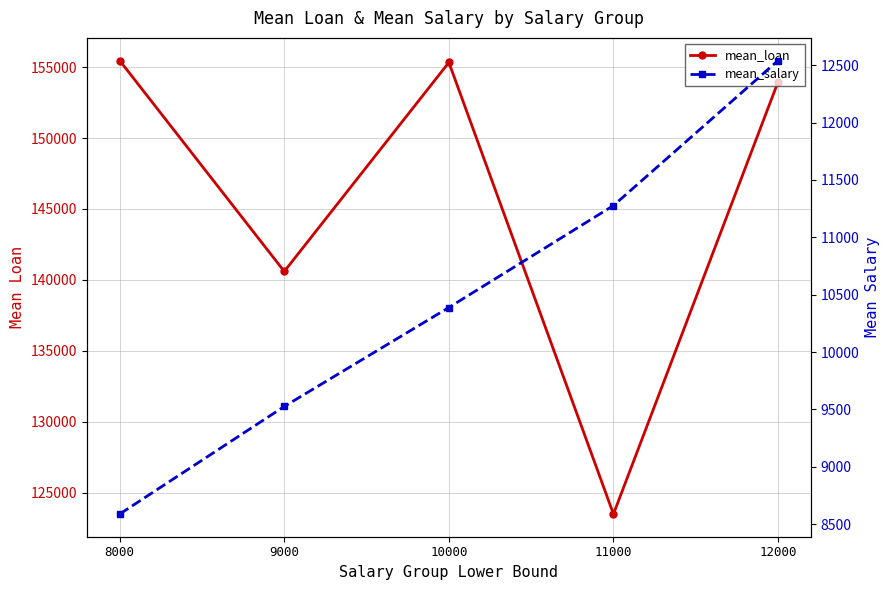

Which series changed the most between 8000 and 10000?

mean_salary